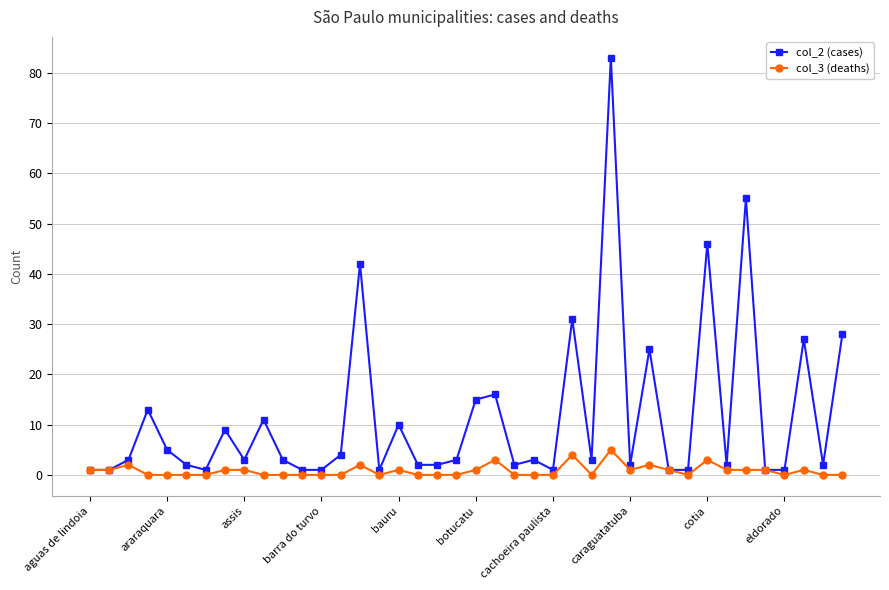

Which series has the largest total across all categories?

col_2 (cases)